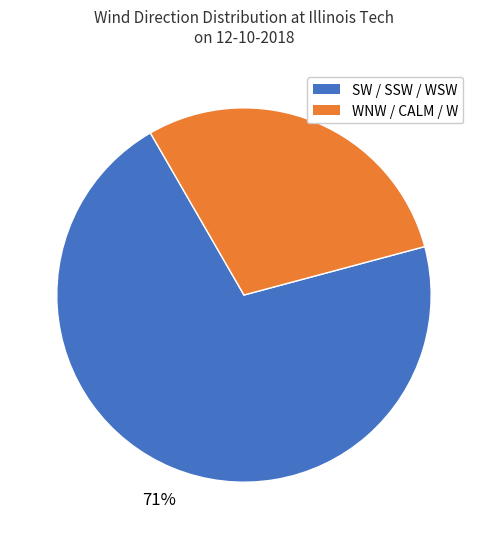

To the nearest percent, what is the difference between the largest and smallest slice percentages?

42%